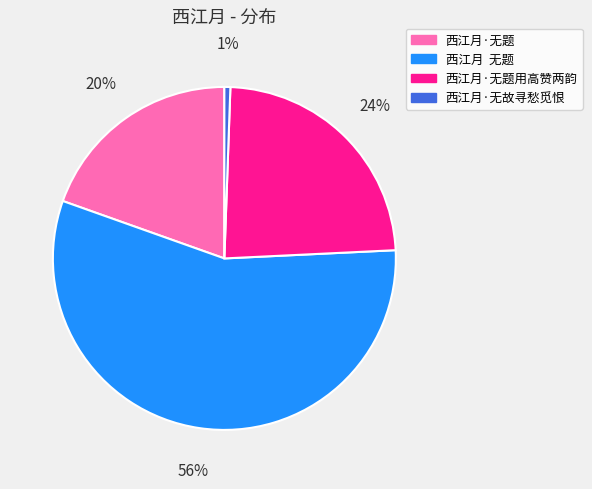

Count the number of slices in the pie.

4